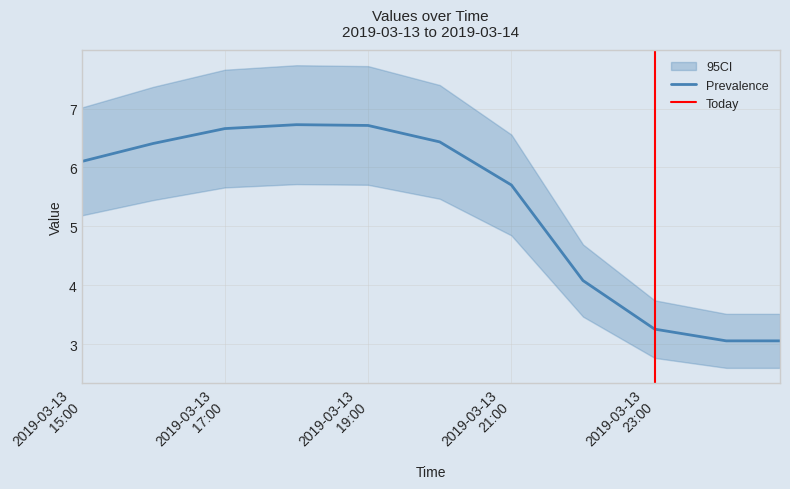

Which category has the highest value in the 6 series?

2019-03-13 18:00:00